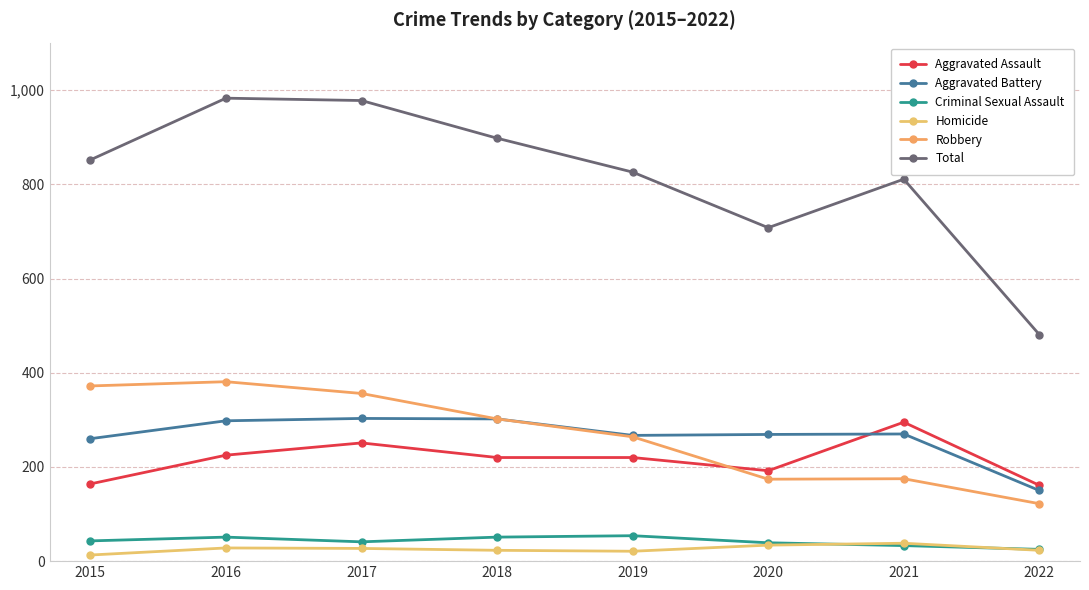

List the series in order of their peak value, highest first.

Total, Robbery, Aggravated Battery, Aggravated Assault, Criminal Sexual Assault, Homicide